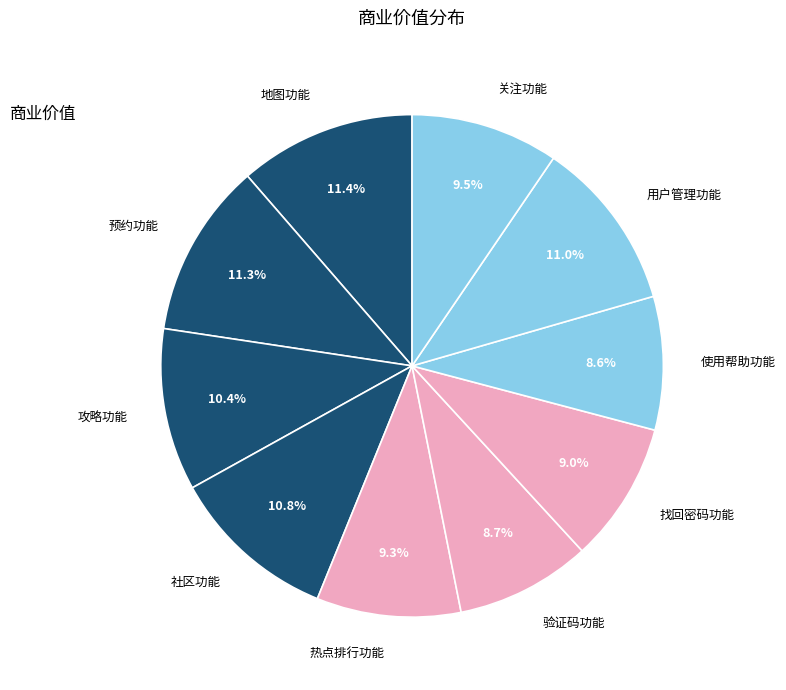

Does 用户管理功能 account for over 50% of the chart?

No